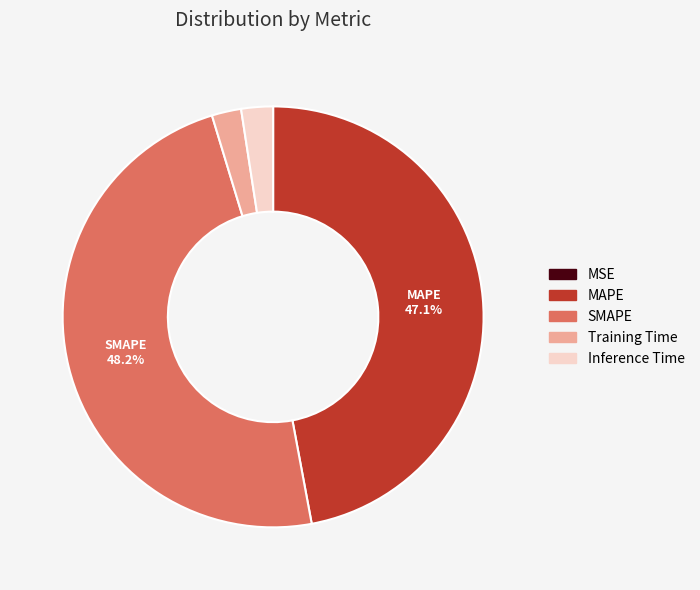

Which slice is the largest?

SMAPE